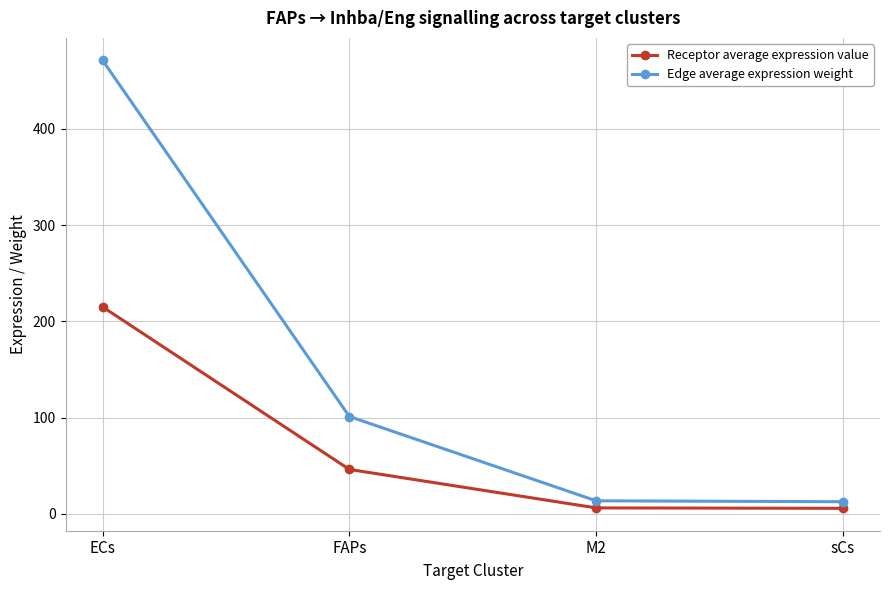

What is the lowest value of the Edge average expression weight series?

12.6